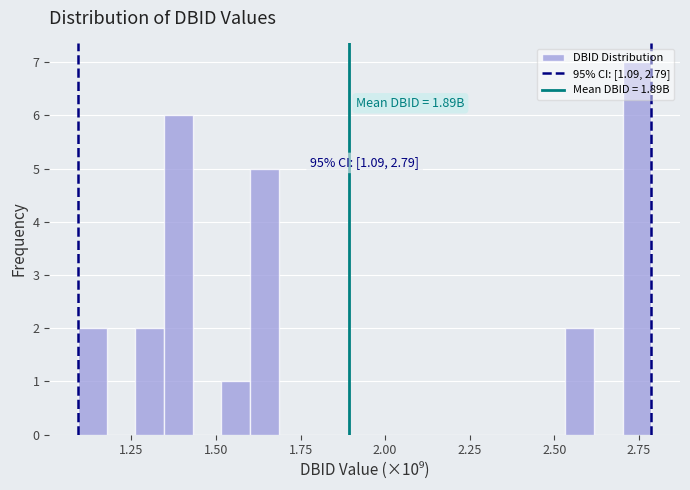

Around what value on the x-axis is the tallest bar? Give the approximate position of its centre, as read against the axis.

2.75